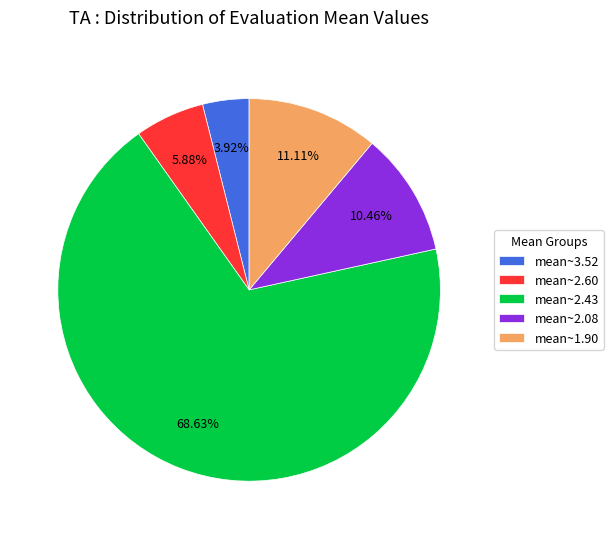

Is there a majority slice in this chart?

Yes